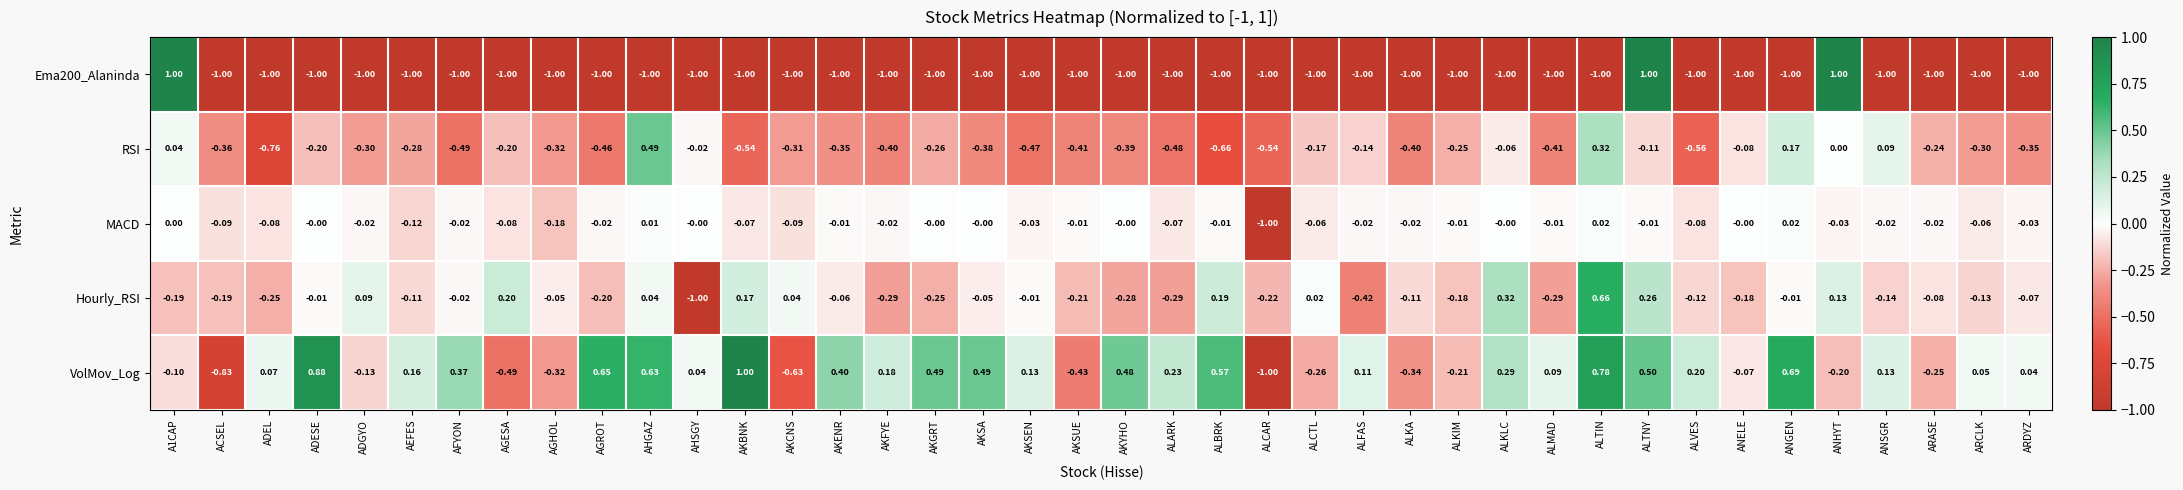

Between AGHOL and AKYHO, which series saw the biggest shift?

VolMov_Log